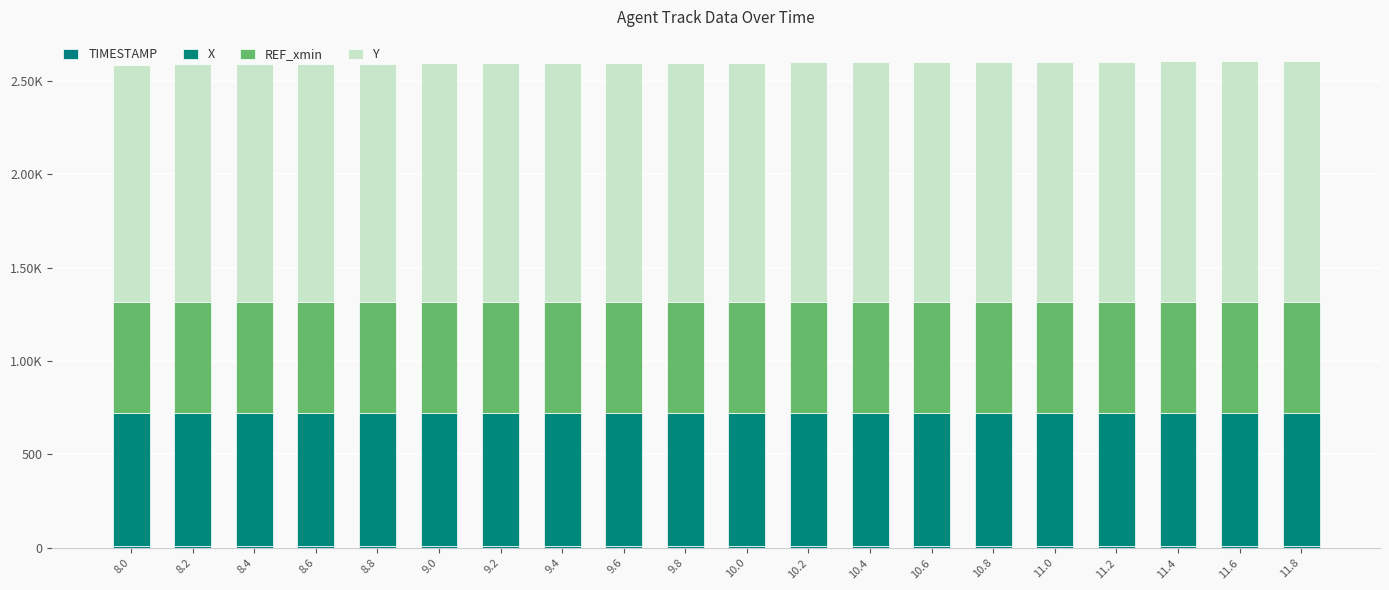

Which has a higher value, 10.2 or 11.0?

11.0